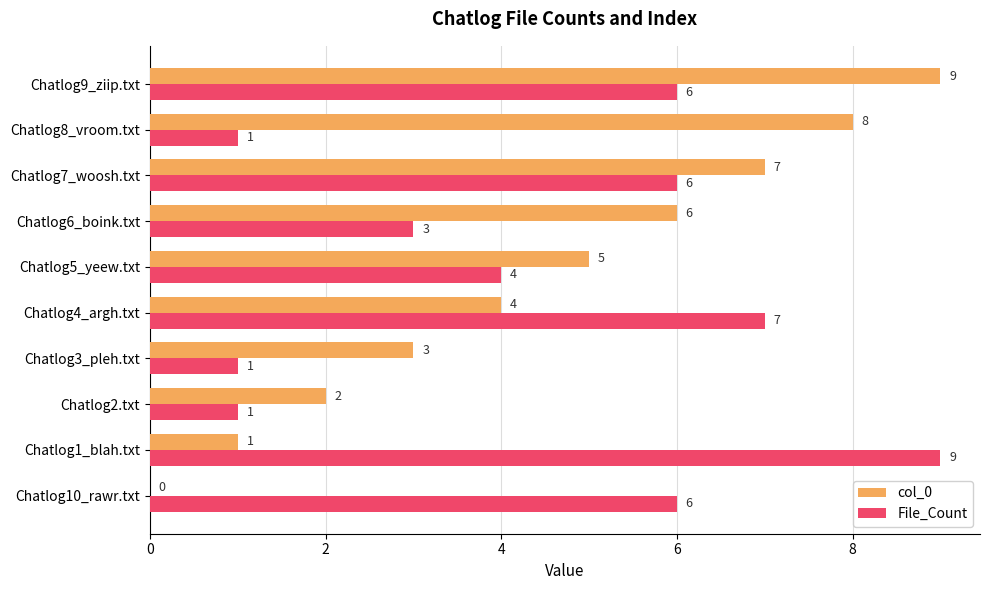

What is the sum of all col_0 values?

45